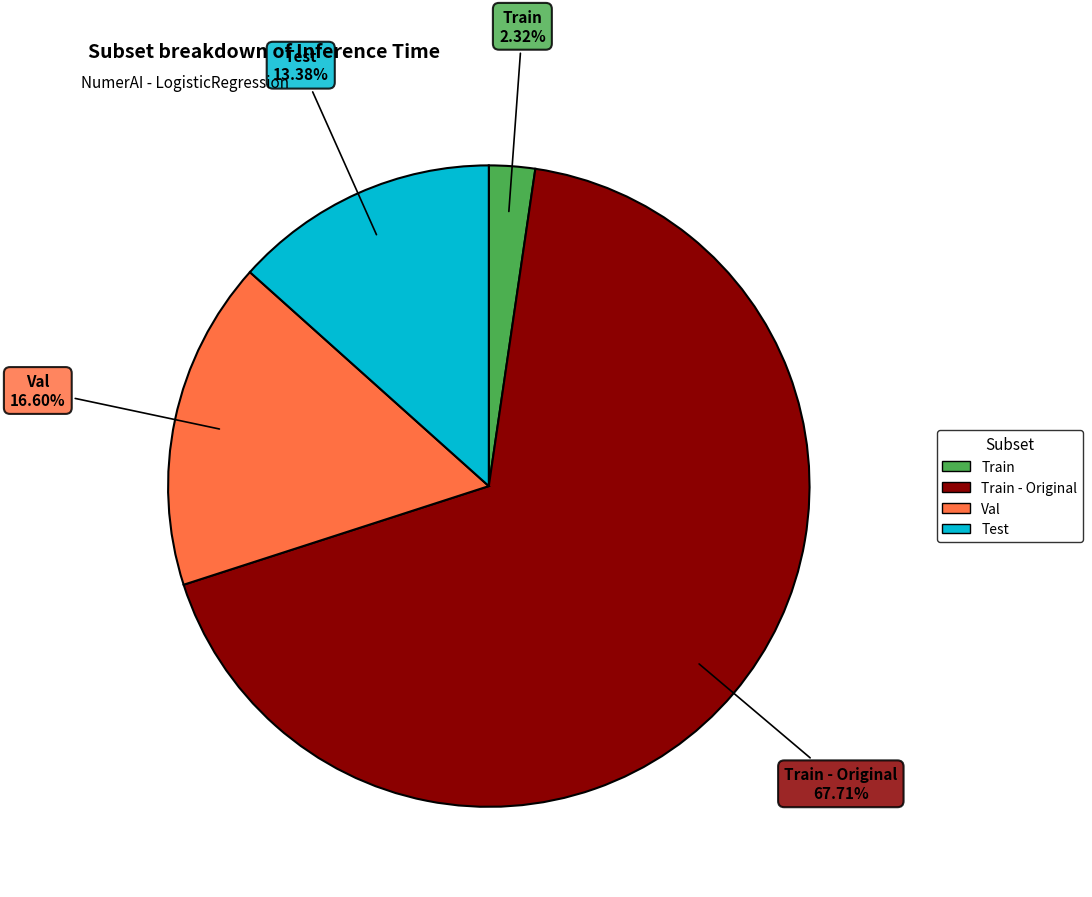

Is there any slice that represents more than half of the pie?

Yes